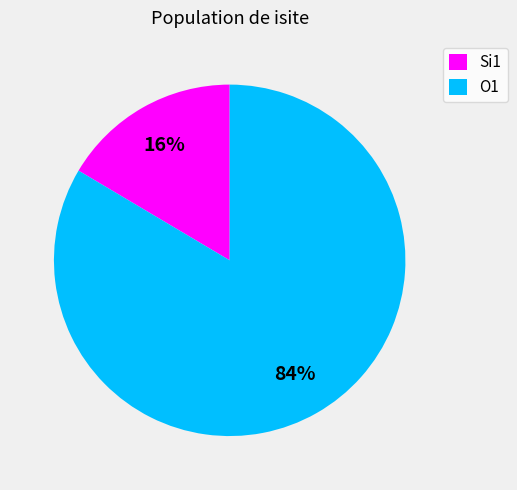

To the nearest percent, what percentage of the pie is O1?

84%